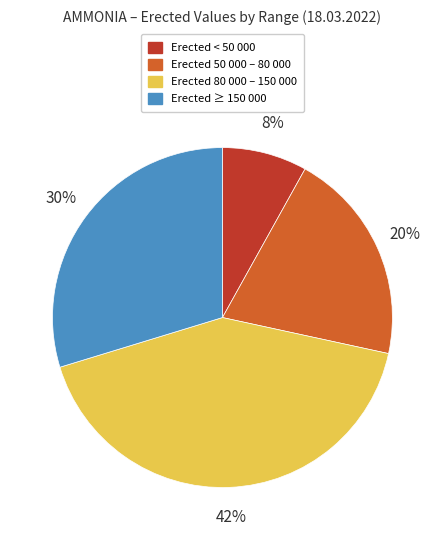

Count the number of slices in the pie.

4